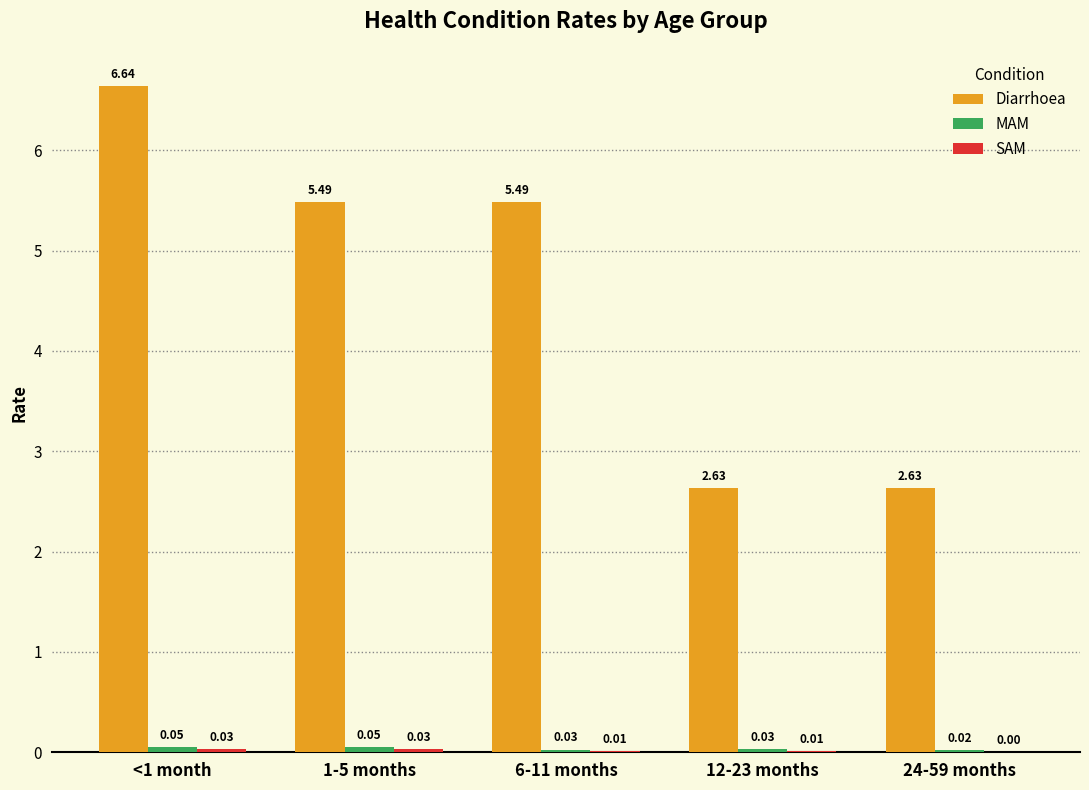

Which series changed the most between <1 month and 24-59 months?

Diarrhoea